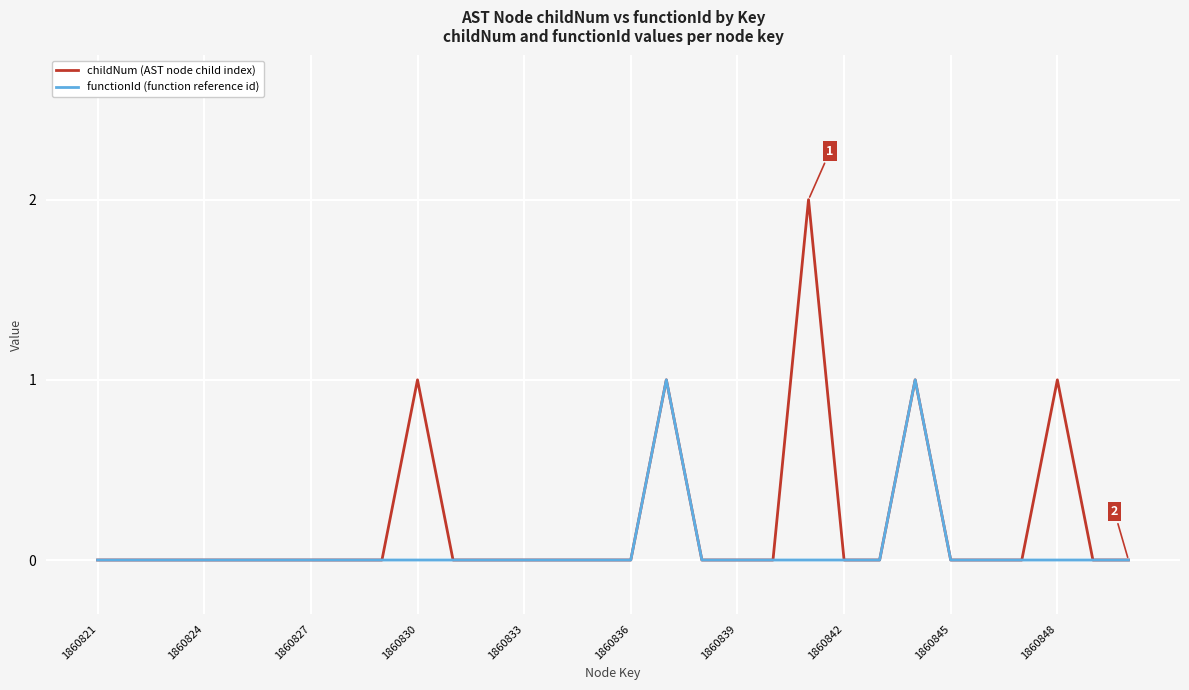

How many lines are shown in the chart?

2